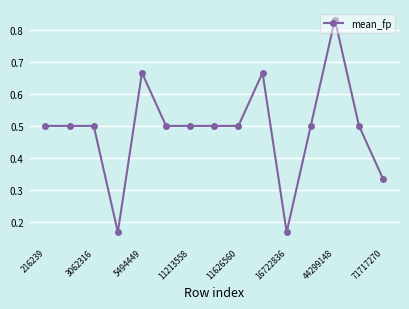

What is the average value?

0.5